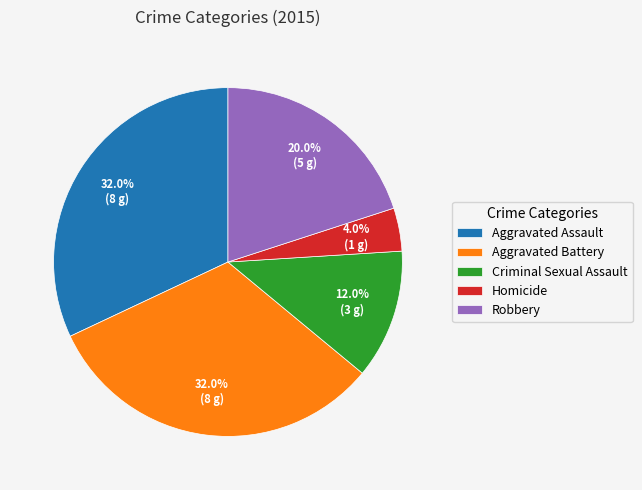

Is there any slice that represents more than half of the pie?

No